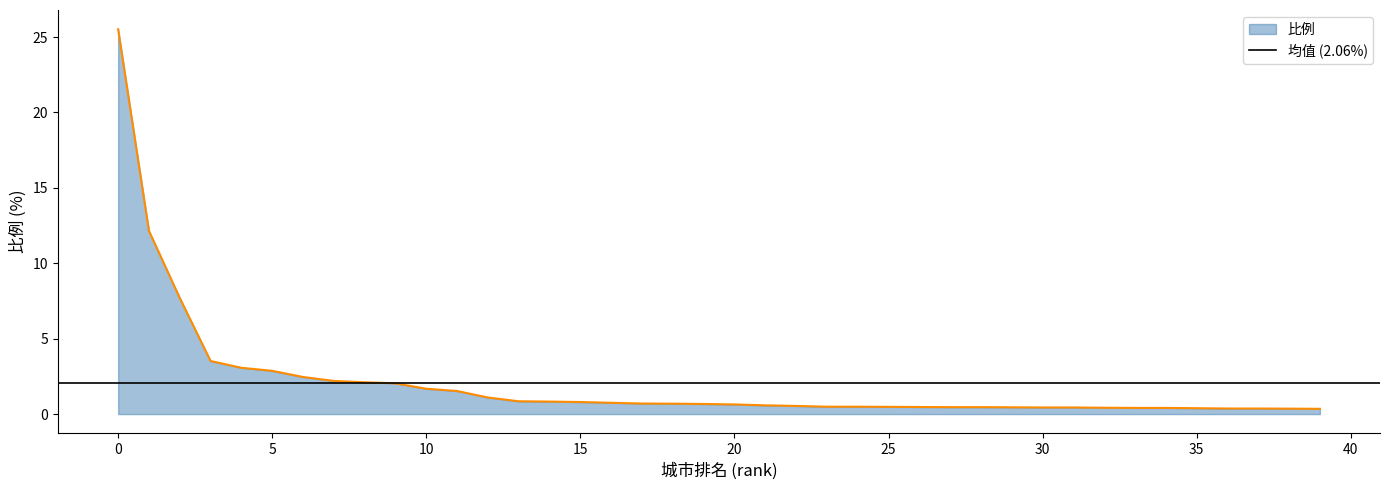

Where is the data nearest to the value 12?

1